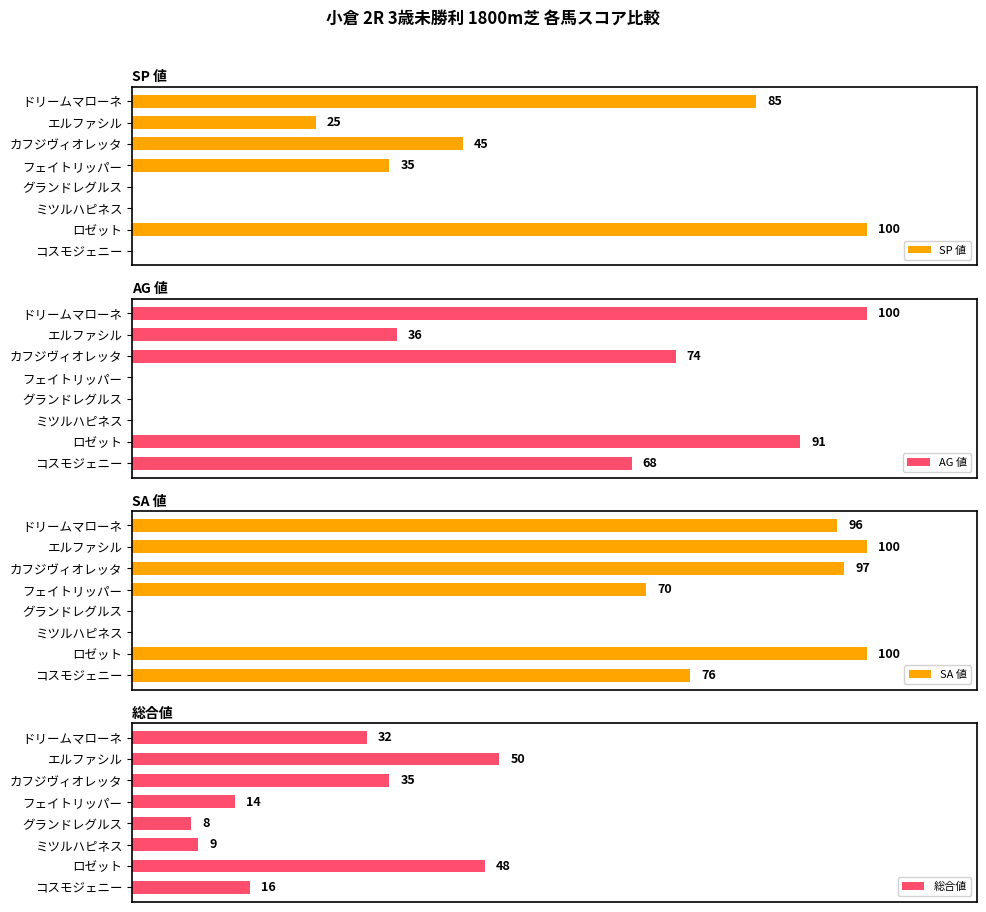

At which label does 総合値 reach its minimum?

グランドレグルス